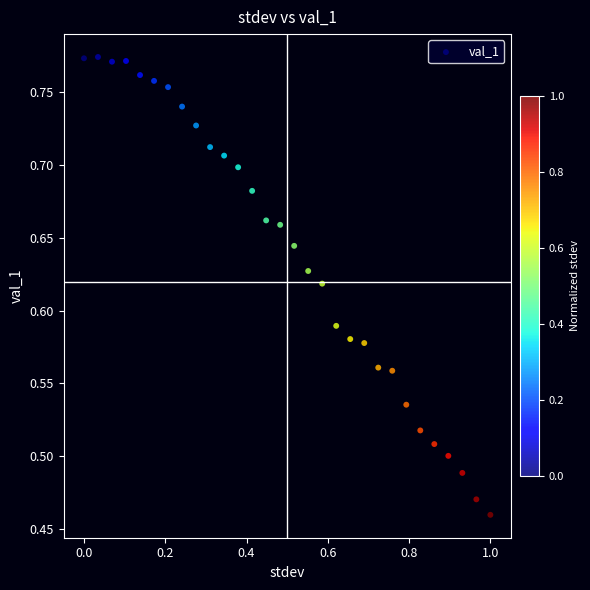

What is the range of Y values (max minus min)?

0.3